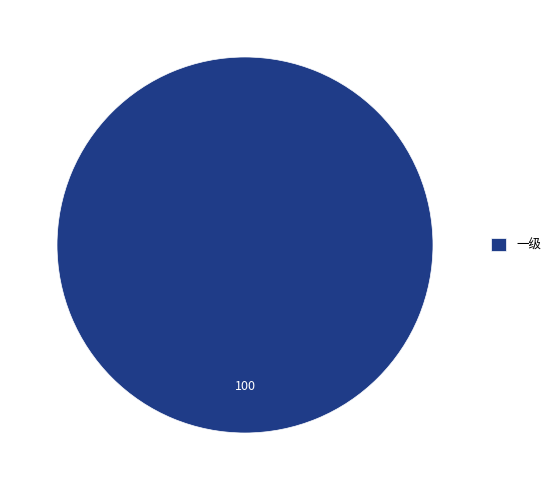

Does 一级 represent more than half of the total?

Yes